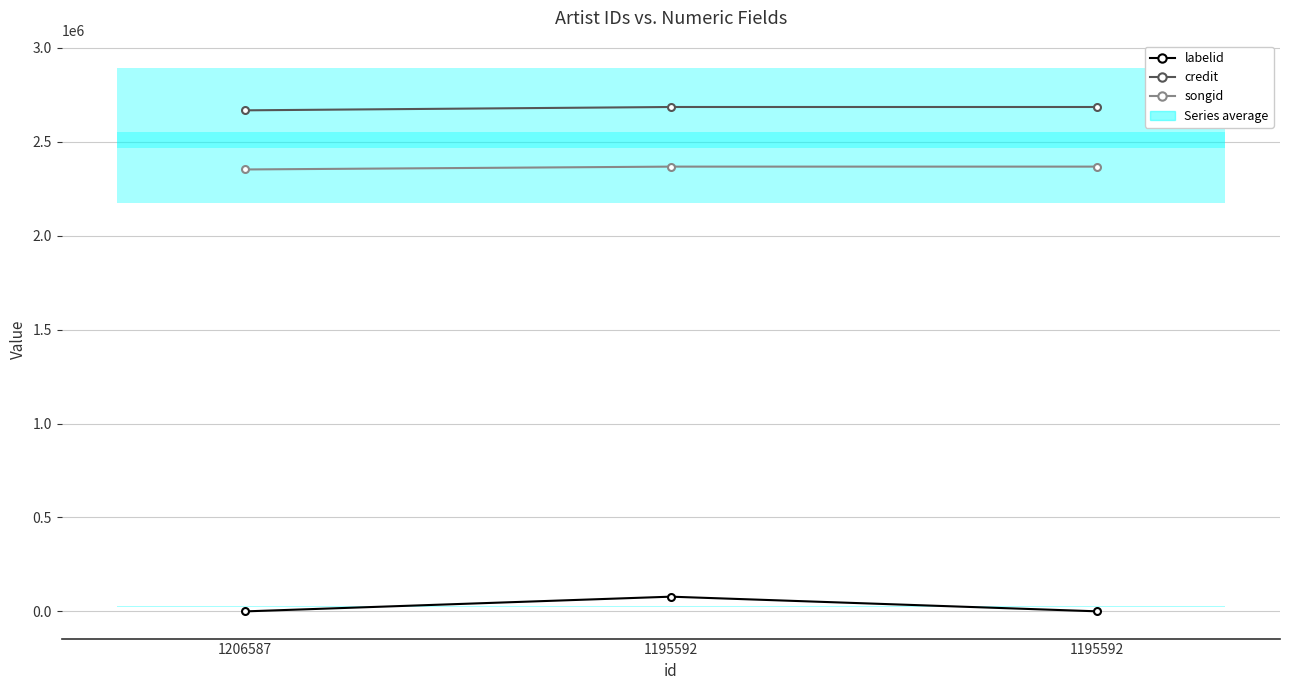

How many credit values are between 2667583 and 2685361?

3